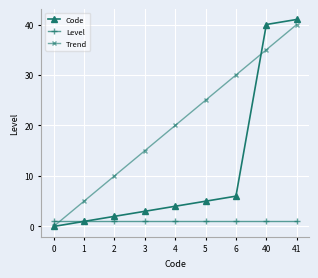

How many positive values does the Code series have?

8